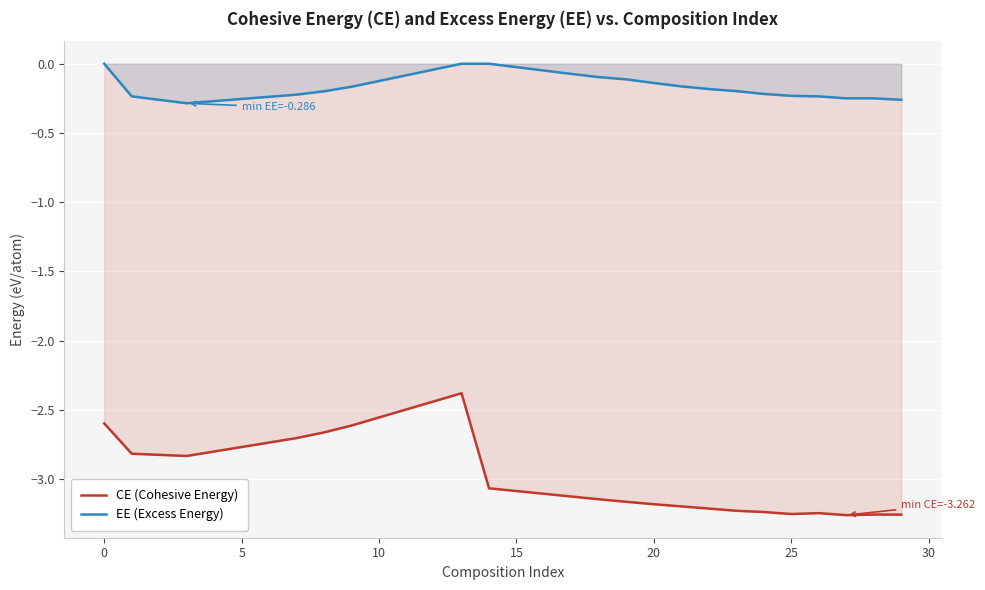

At which label is CE (Cohesive Energy) closest to -2?

13